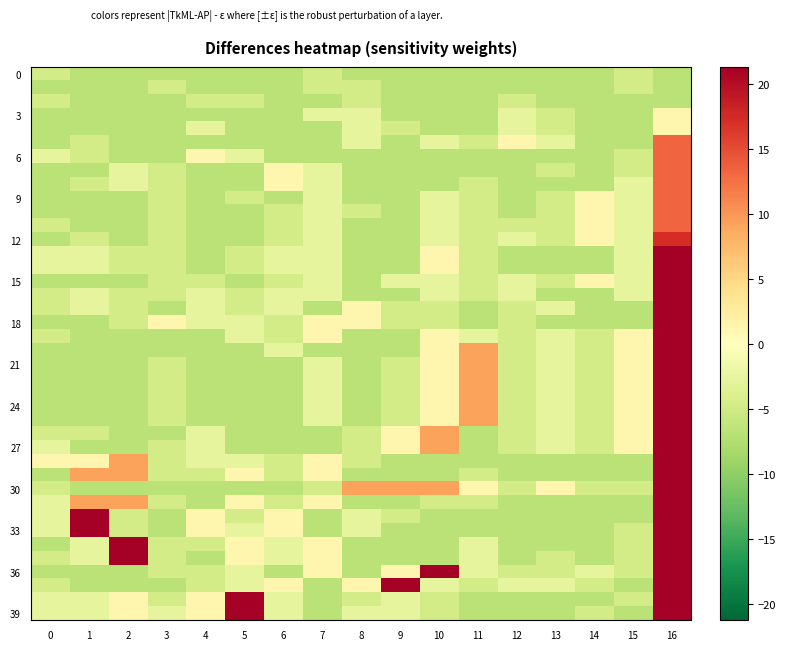

What is the total value across all series at 3?

-208.7